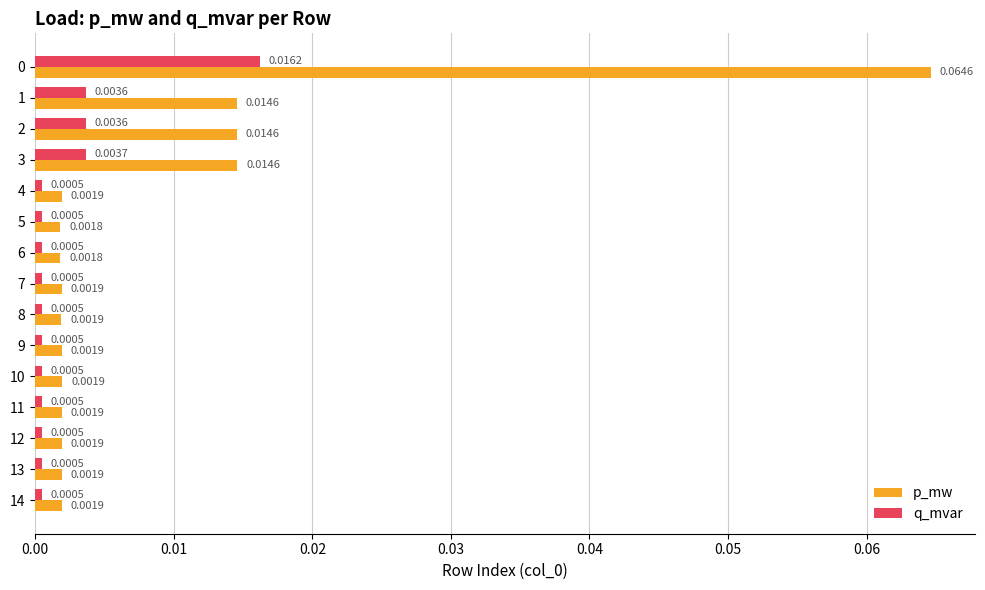

List the series in order of their overall mean, lowest first.

q_mvar, p_mw